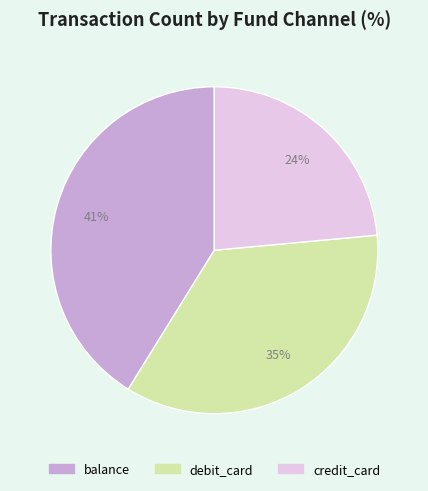

To the nearest percent, what is the difference between the debit_card and balance slice percentages?

6%